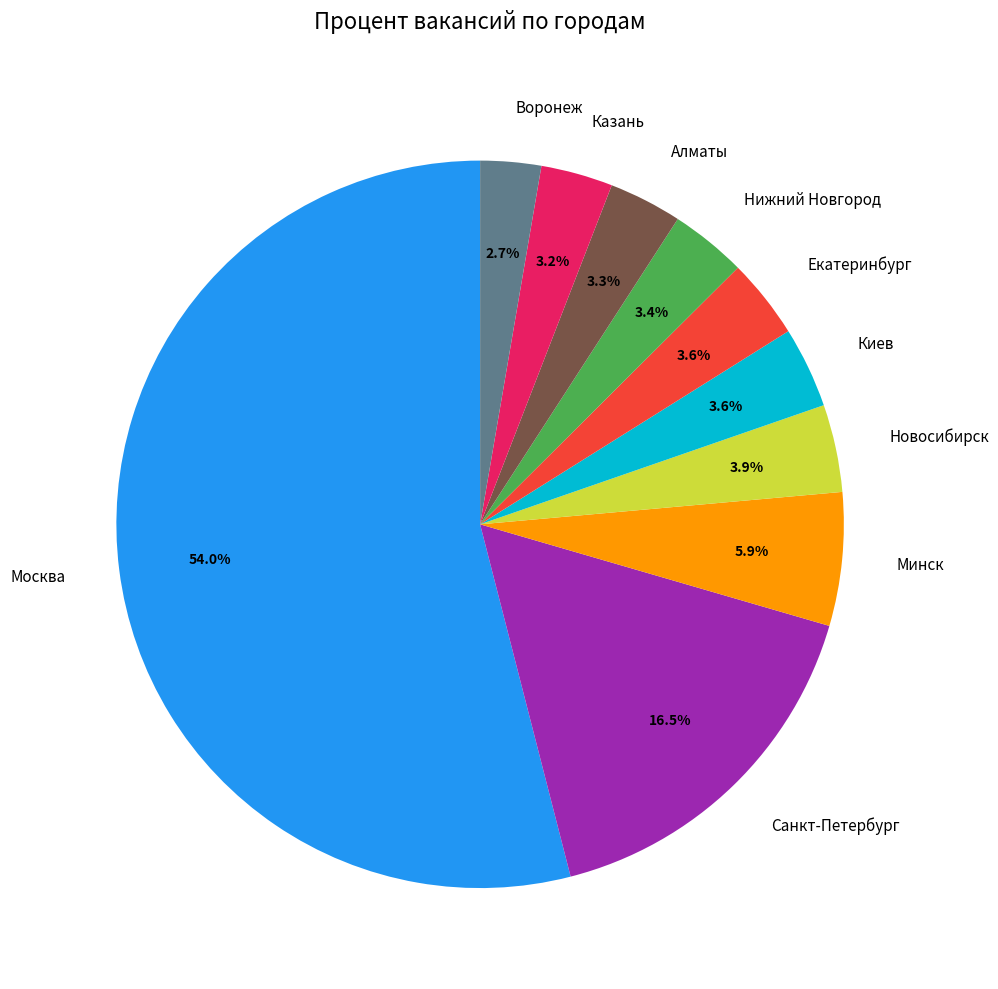

Which slice represents more than half of the pie?

Москва